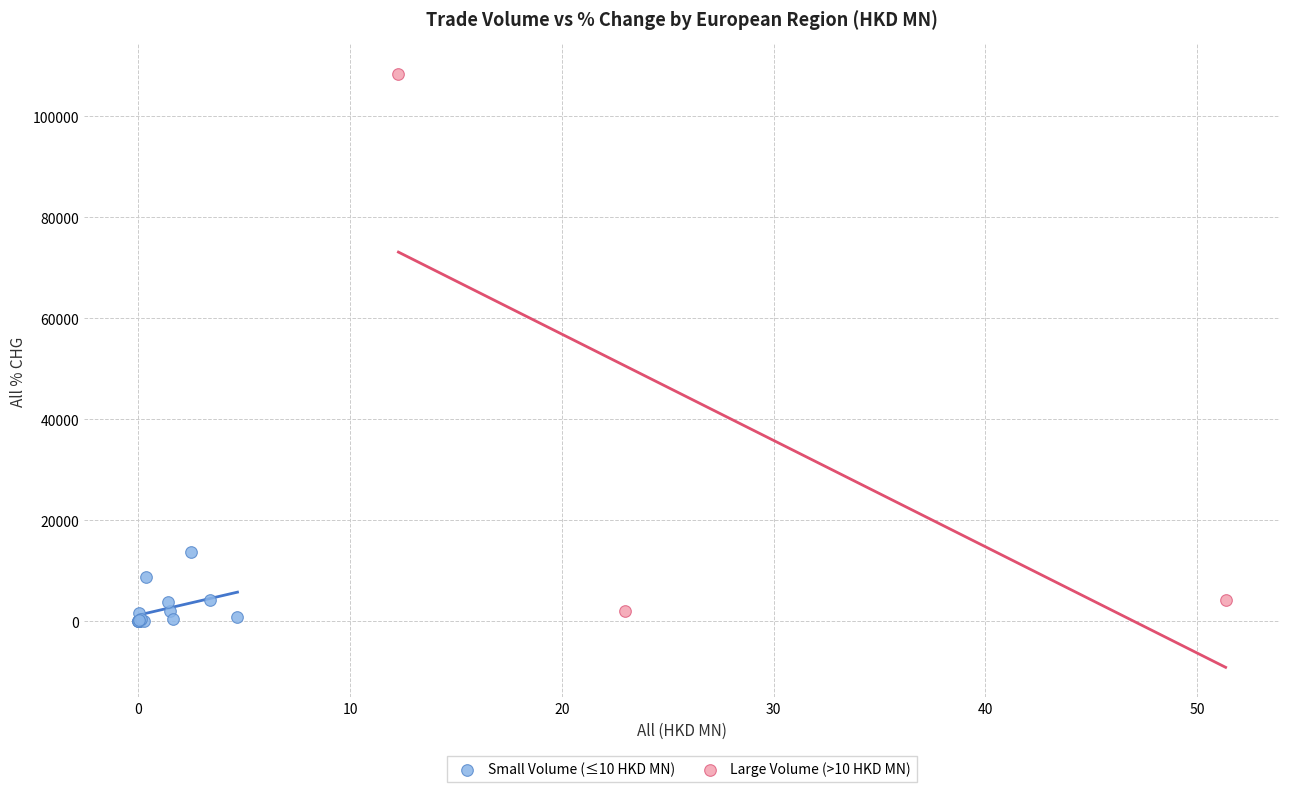

Which series reaches the maximum Y coordinate?

Large Volume (>10 HKD MN)